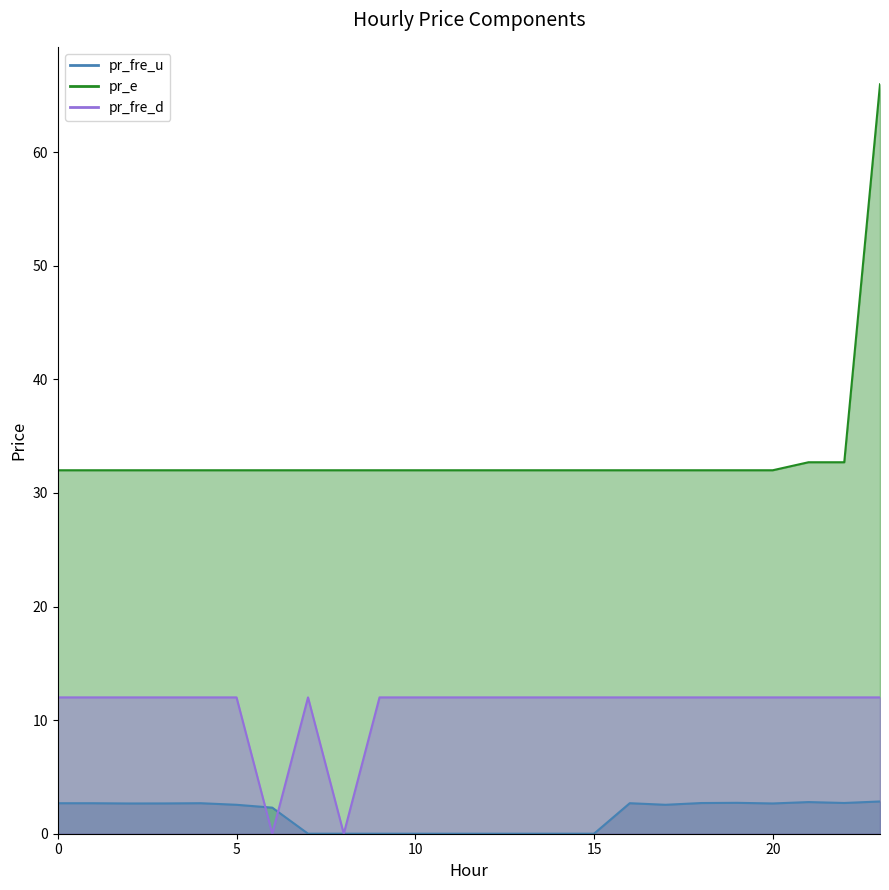

How many interior local peaks does the pr_fre_d series have?

1